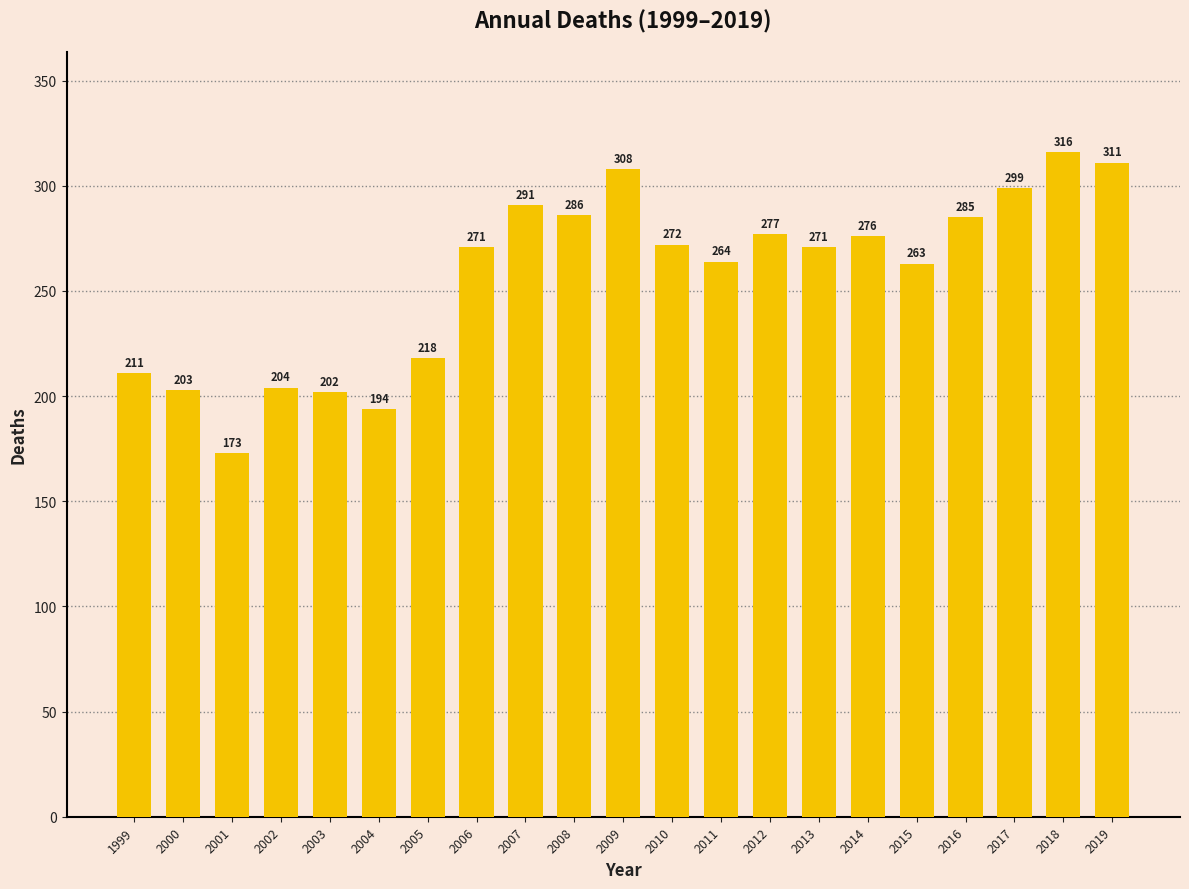

Reading left to right, what are all the values shown in this chart?

1999=211	2000=203	2001=173	2002=204	2003=202	2004=194	2005=218	2006=271	2007=291	2008=286	2009=308	2010=272	2011=264	2012=277	2013=271	2014=276	2015=263	2016=285	2017=299	2018=316	2019=311